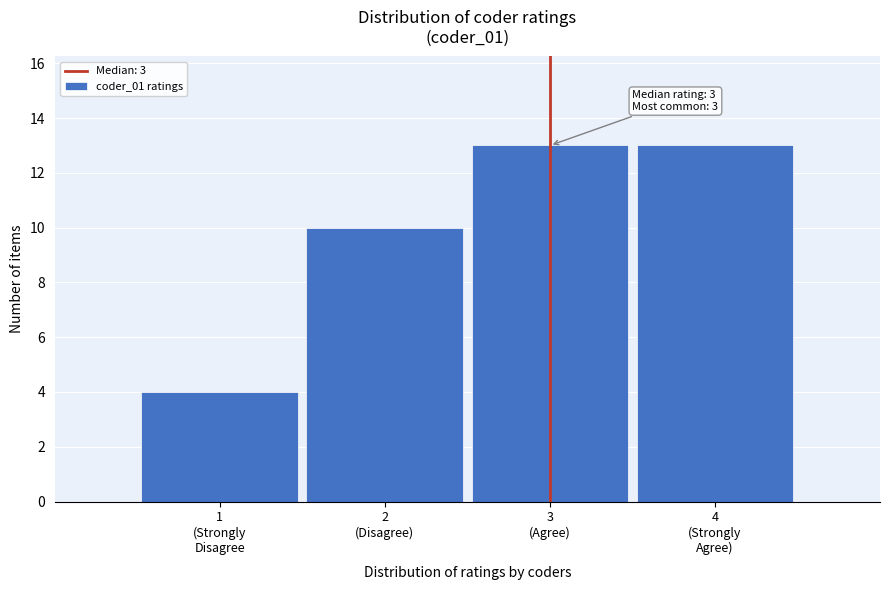

Reading left to right, what are all the values shown in this chart?

4	10	13	13